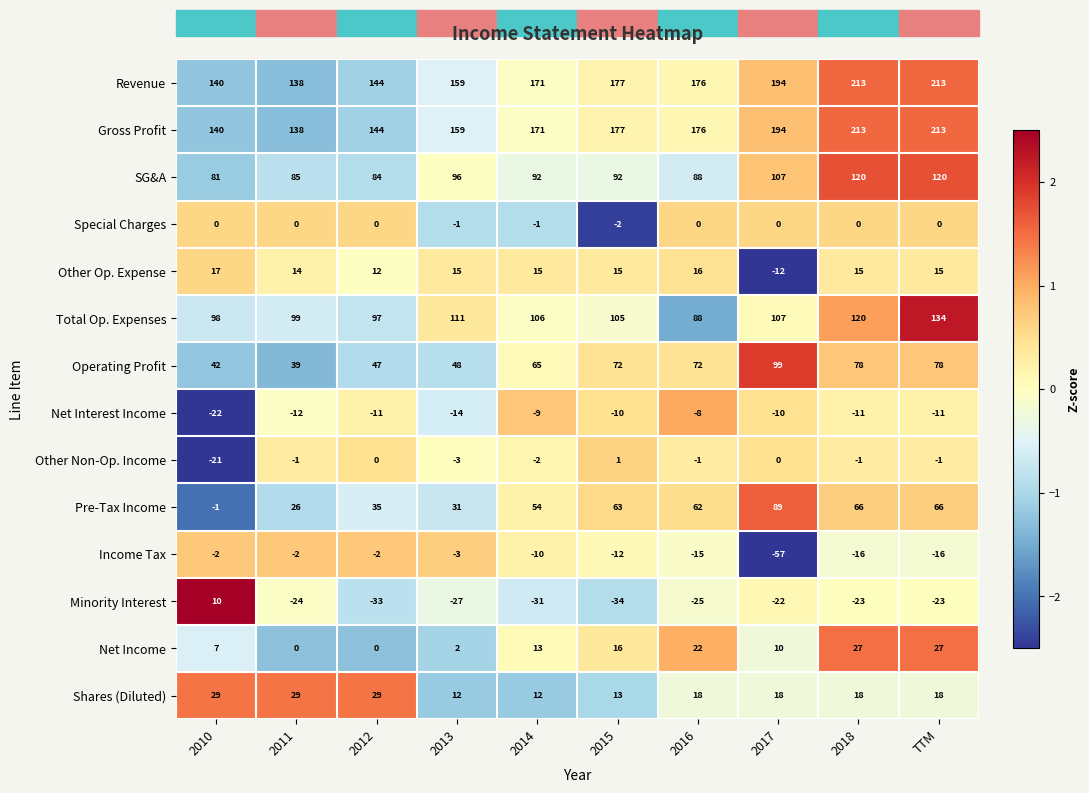

Is the value of Shares (Diluted) at 2016 greater than the value of Other Non-Op. Income at 2012?

Yes